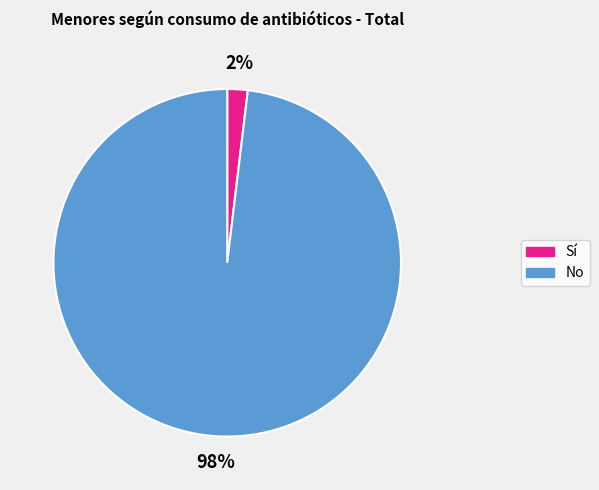

Is Sí the majority of the pie?

No